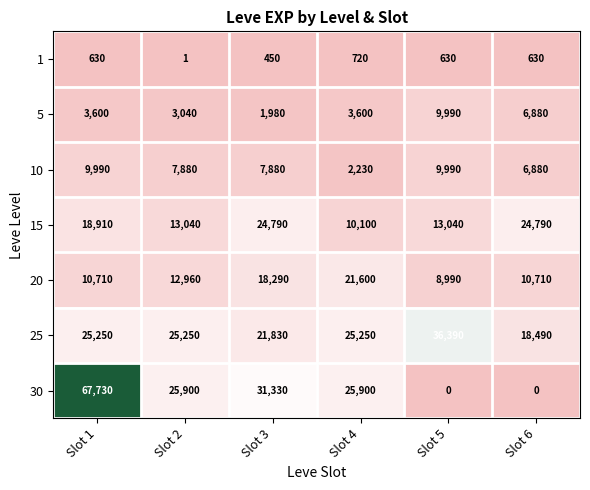

At which label does 10 first exceed 7880?

Slot 1